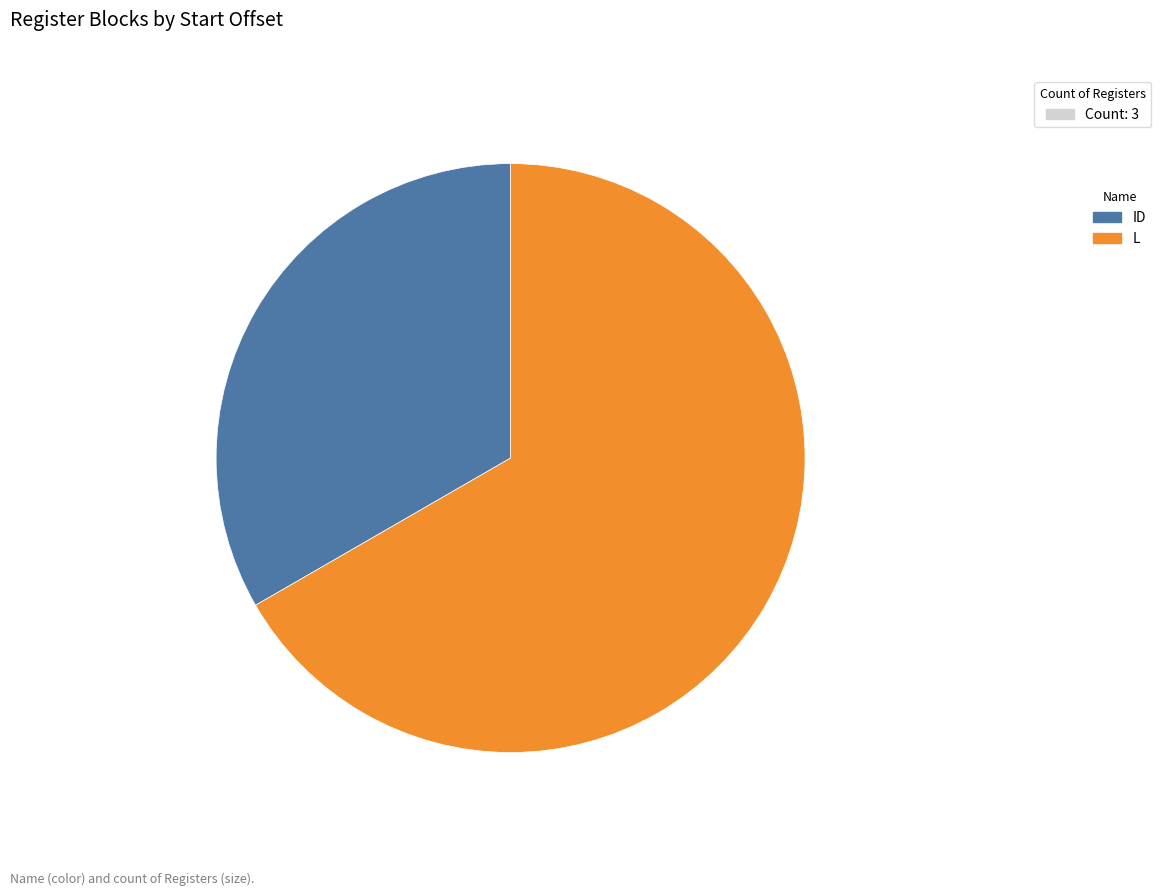

Which has a higher value, ID or L?

L